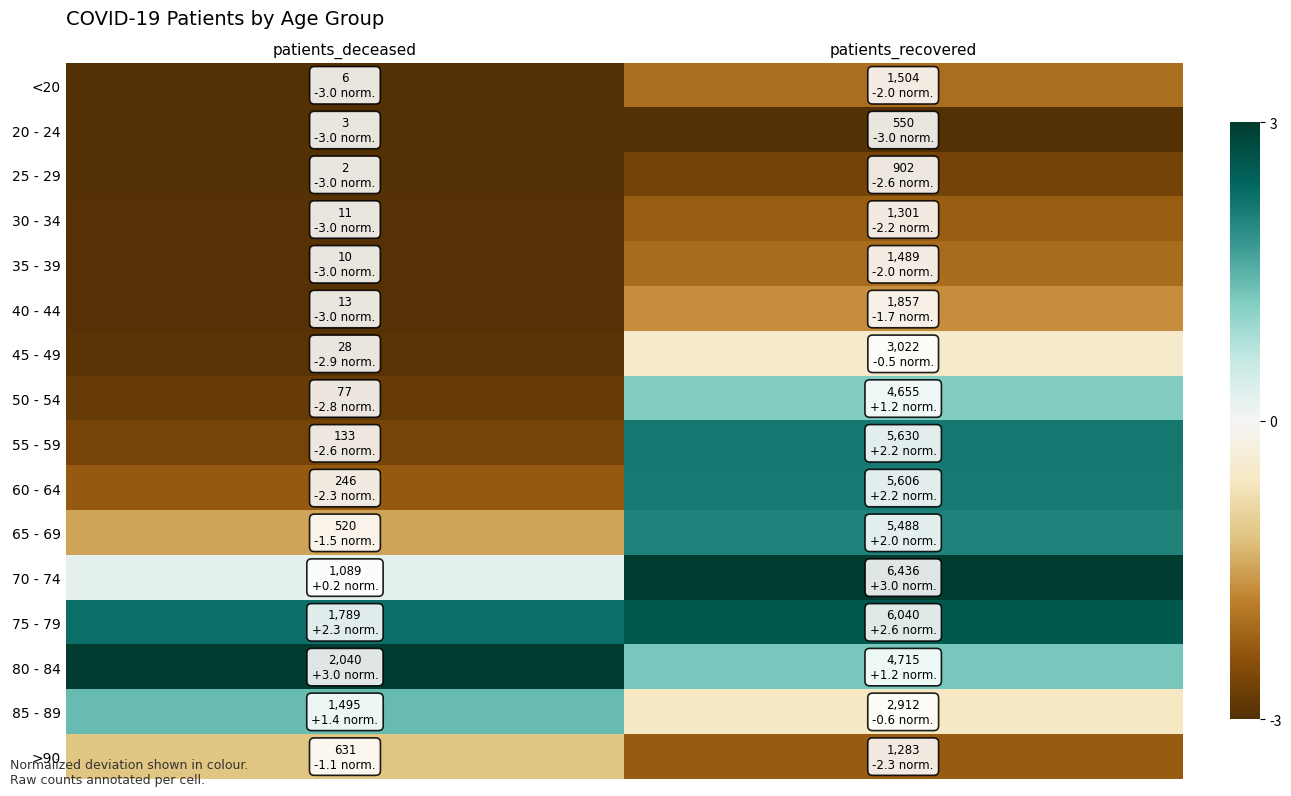

Rank the series at patients_deceased from highest to lowest value.

80 - 84, 75 - 79, 85 - 89, 70 - 74, >90, 65 - 69, 60 - 64, 55 - 59, 50 - 54, 45 - 49, 40 - 44, 30 - 34, 35 - 39, <20, 20 - 24, 25 - 29